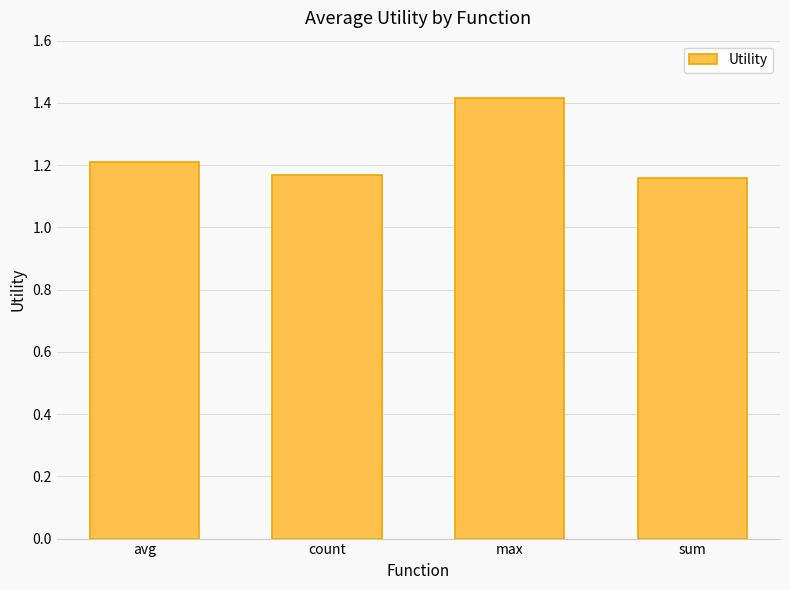

What is the difference between the maximum and minimum values?

0.3